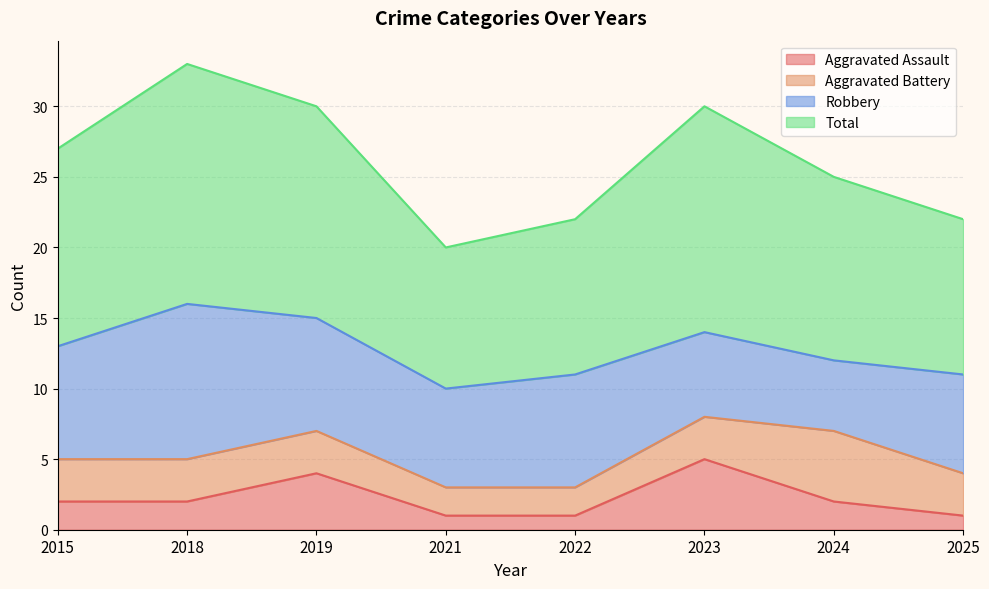

What is the approximate value of Total at 2024, to the nearest 10?

20